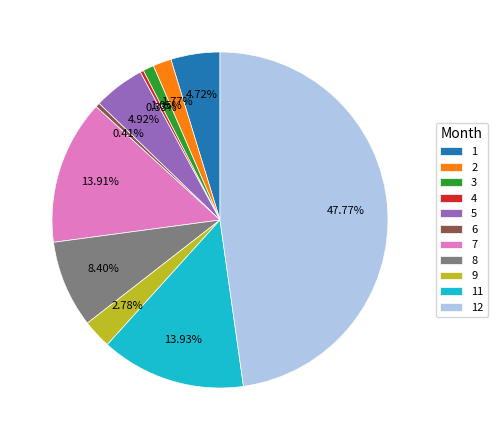

Do 2 and 5 together represent more than half of the pie?

No